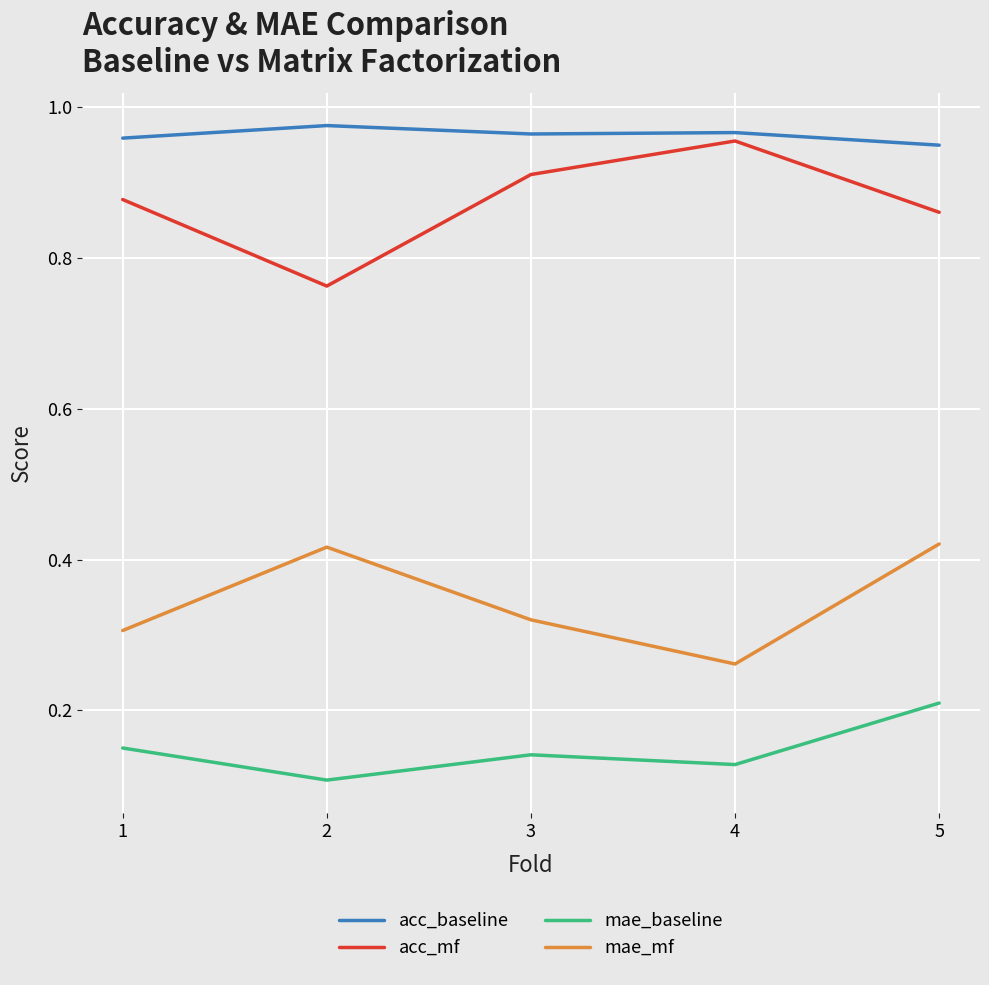

True or false: mae_baseline and acc_mf intersect in this chart.

False